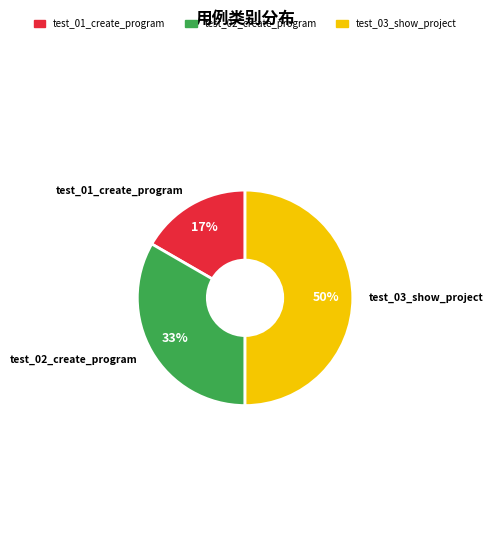

Does test_02_create_program represent more than half of the total?

No